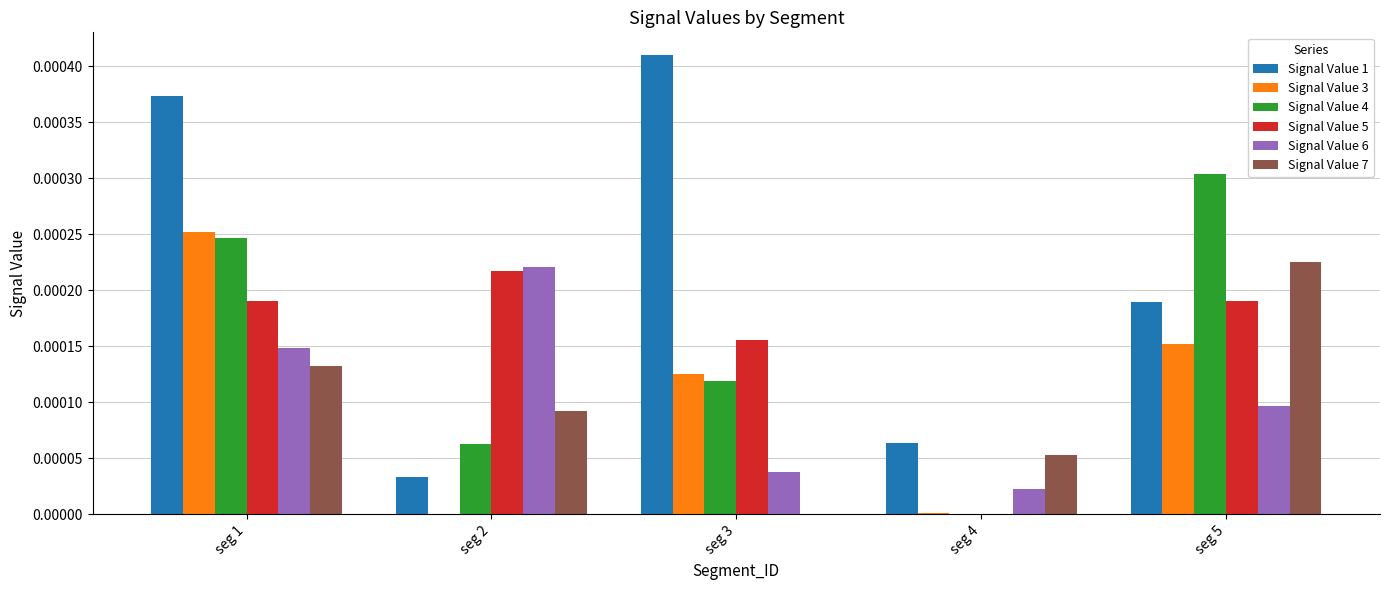

Which category has the highest value across all series?

seg 3